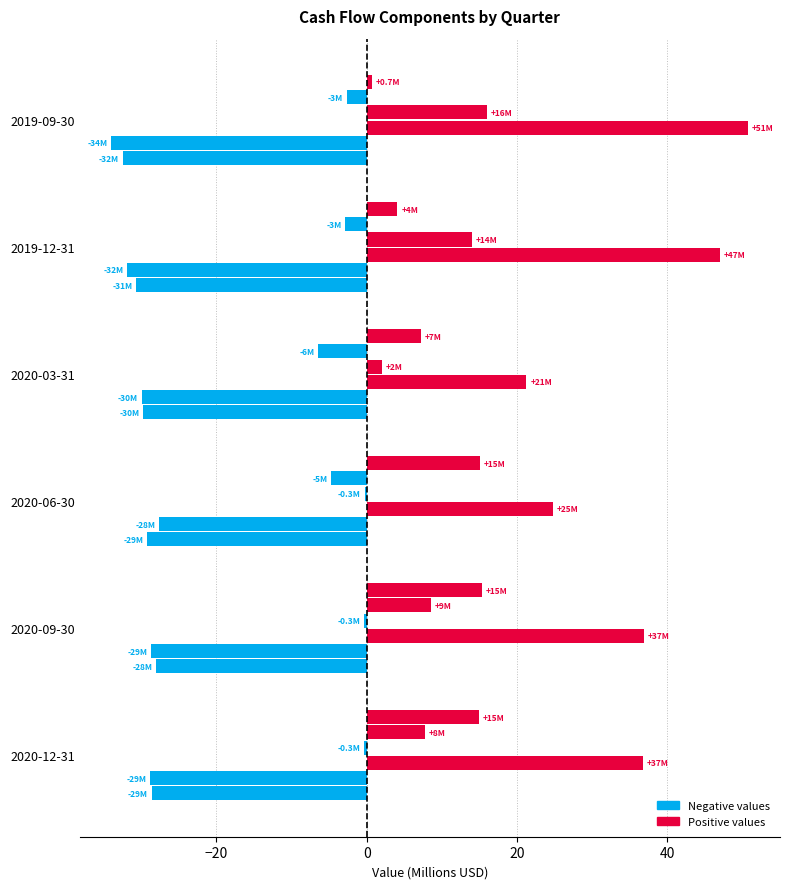

Count the number of categories in the chart.

6